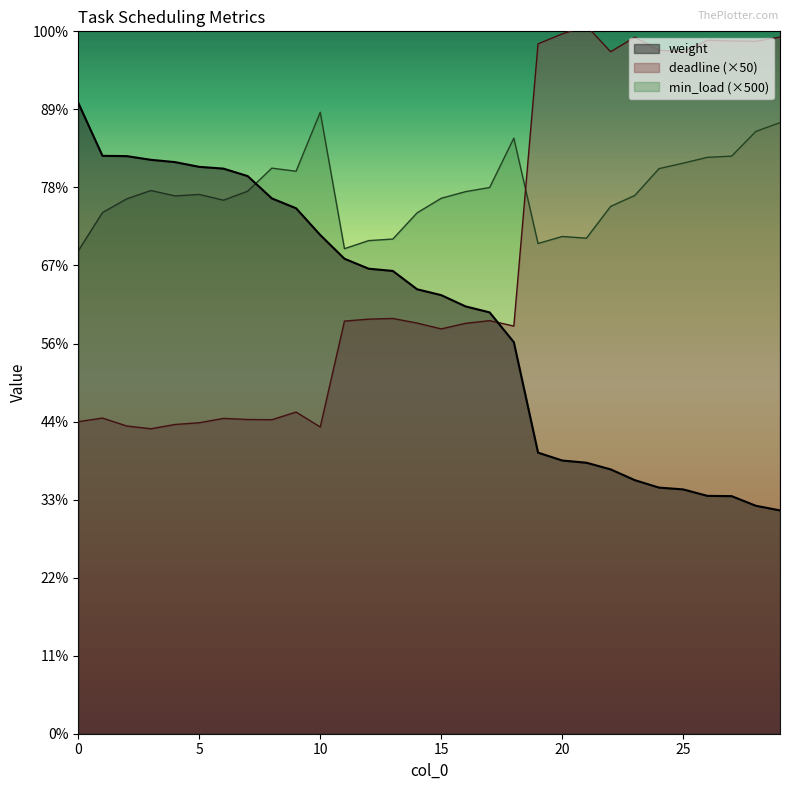

True or false: weight and deadline cross at least once.

True